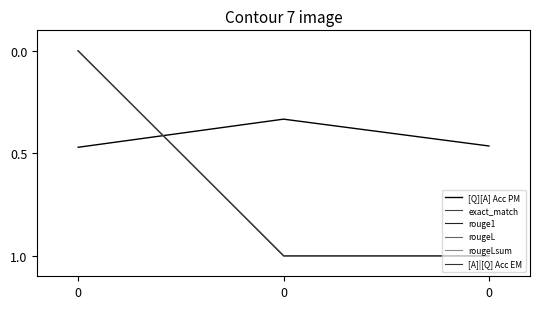

Reading left to right, list all the values displayed in this chart.

[Q][A] Acc PM: 0.5	0.3	0.5
exact_match: 0.0	1.0	1.0
rouge1: 0.0	1.0	1.0
rougeL: 0.0	1.0	1.0
rougeLsum: 0.0	1.0	1.0
[A]|[Q] Acc EM: 0.0	1.0	1.0